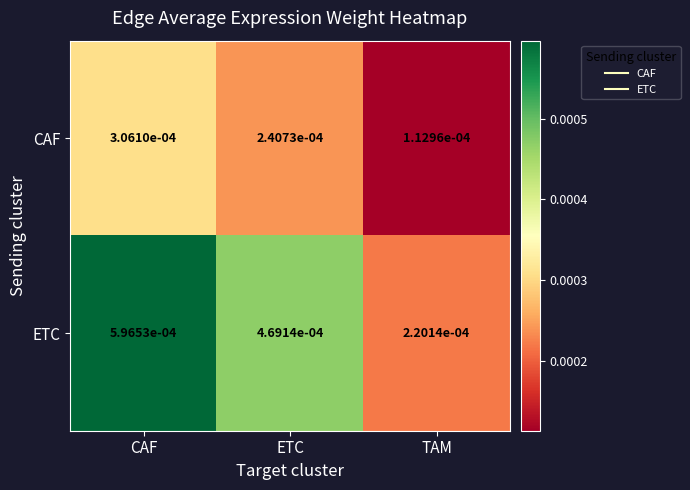

Where is CAF nearest to the value 0?

TAM